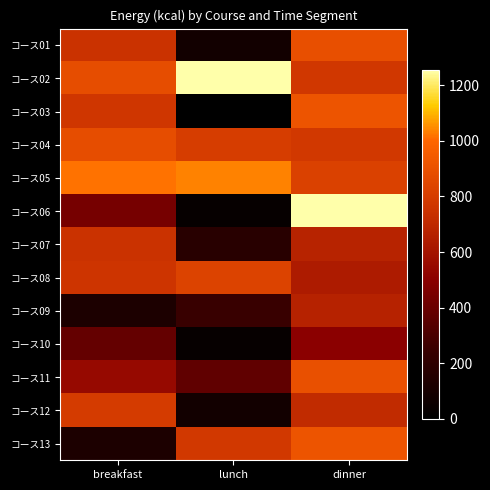

Which label corresponds to the smallest value in the chart?

lunch